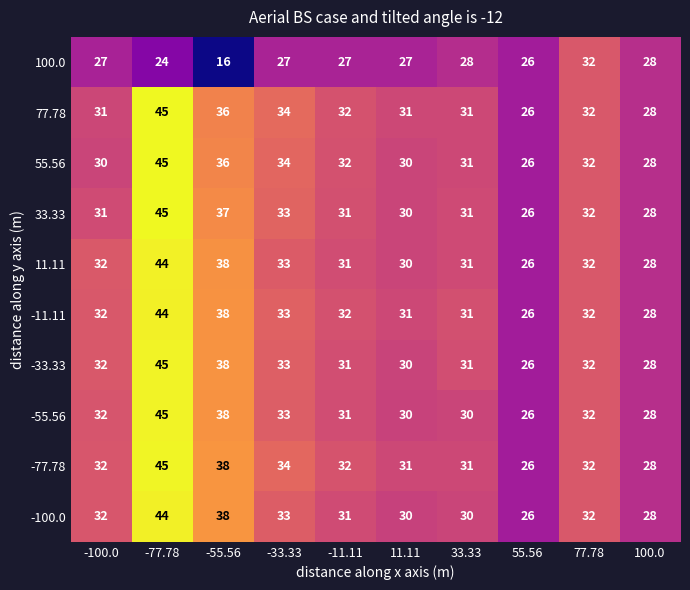

What is the difference between the maximum and minimum values in the 77.78 series?

19